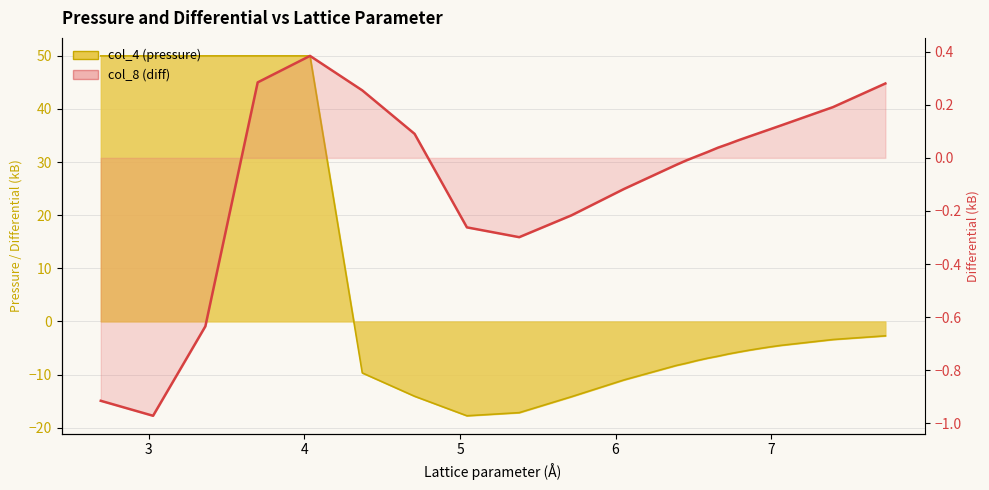

How many lines are shown in the chart?

1